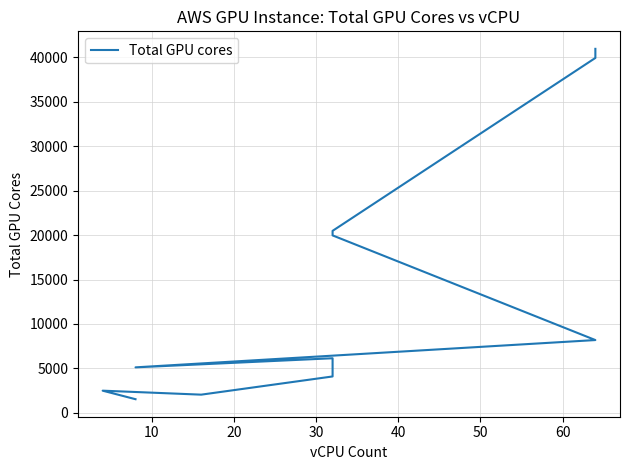

Is this an area chart (filled region under the line)?

No